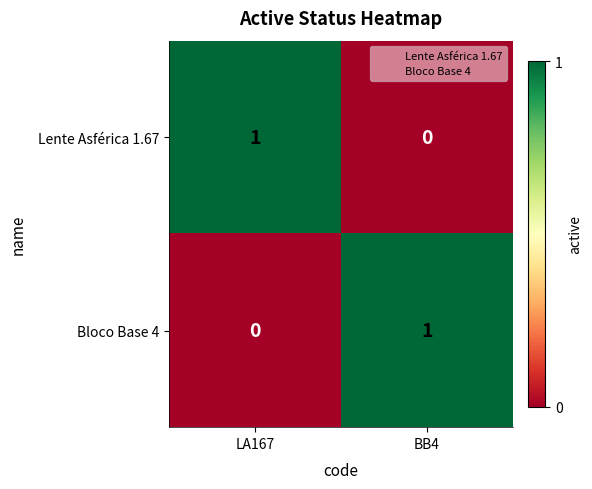

At which label does Lente Asférica 1.67 reach its minimum?

BB4